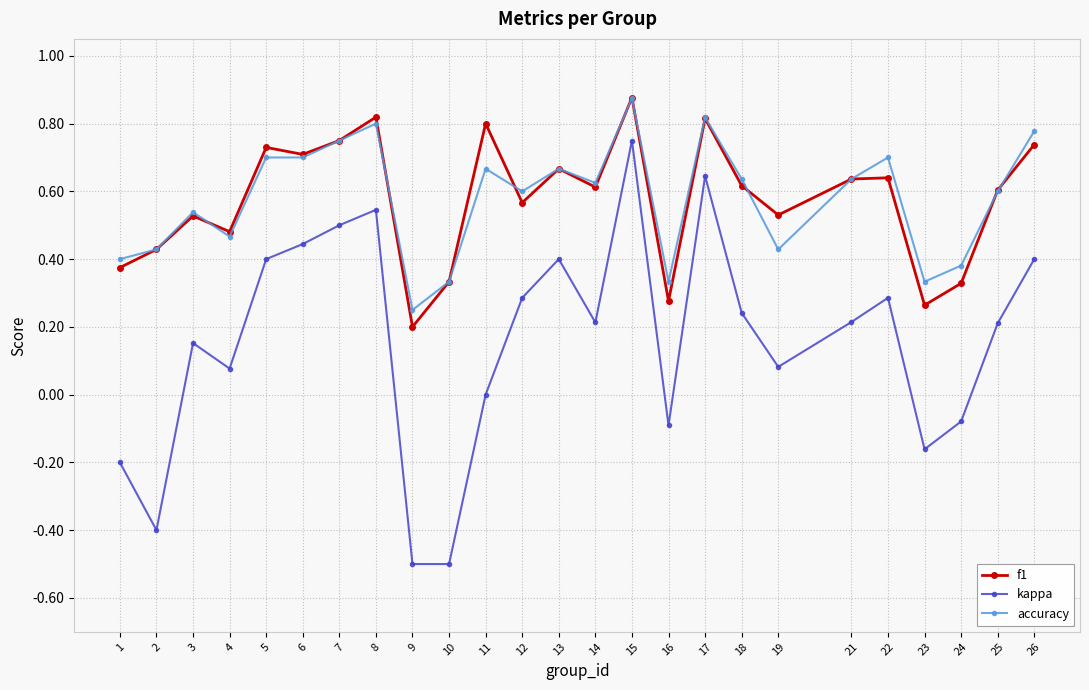

Which series changed the most between 6 and 14?

kappa